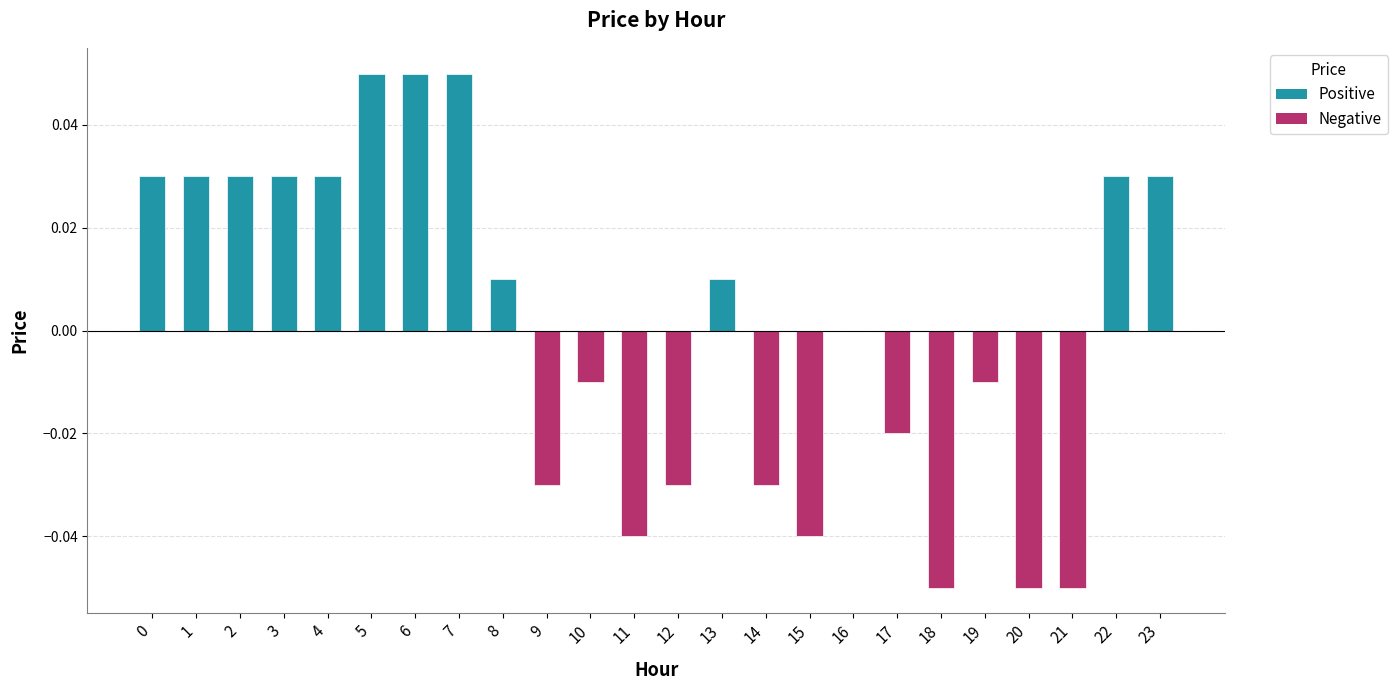

Which has a higher value, 8 or 20?

8